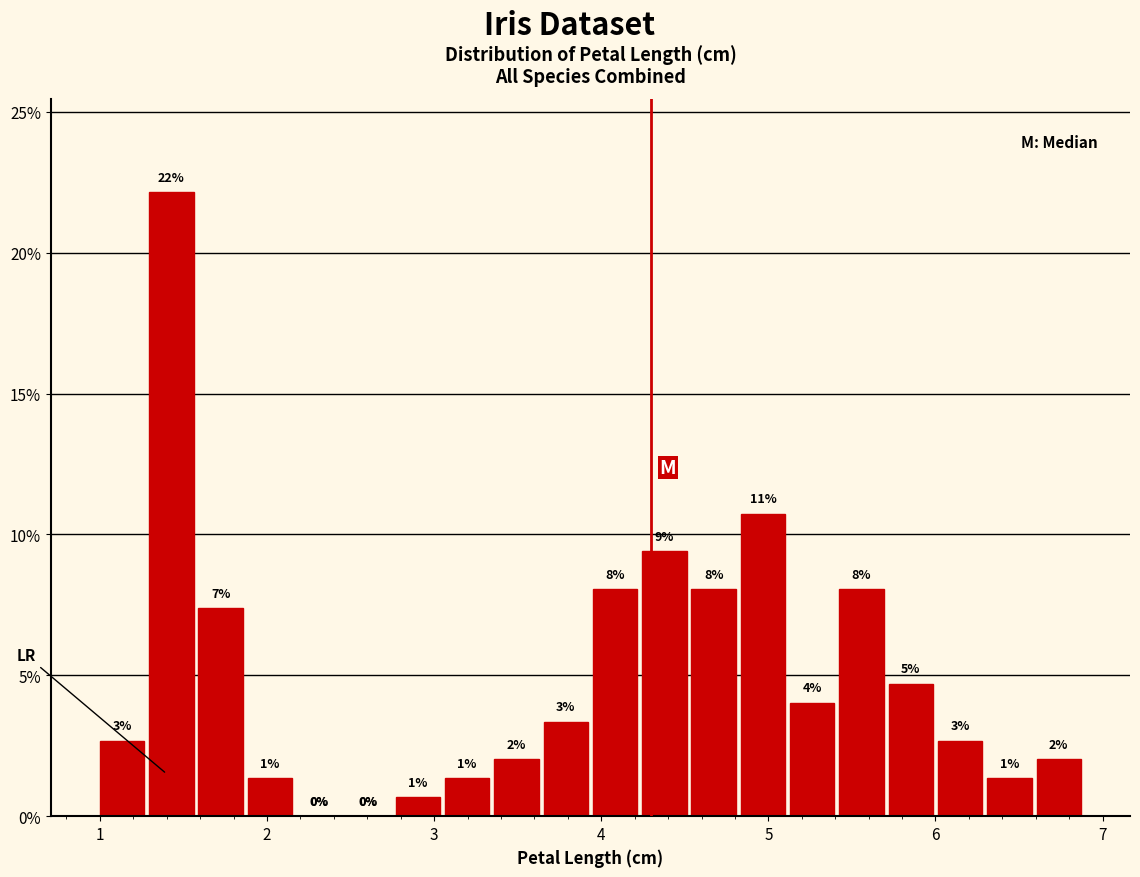

Read against the x-axis, roughly where is the centre of the tallest bar?

1.4